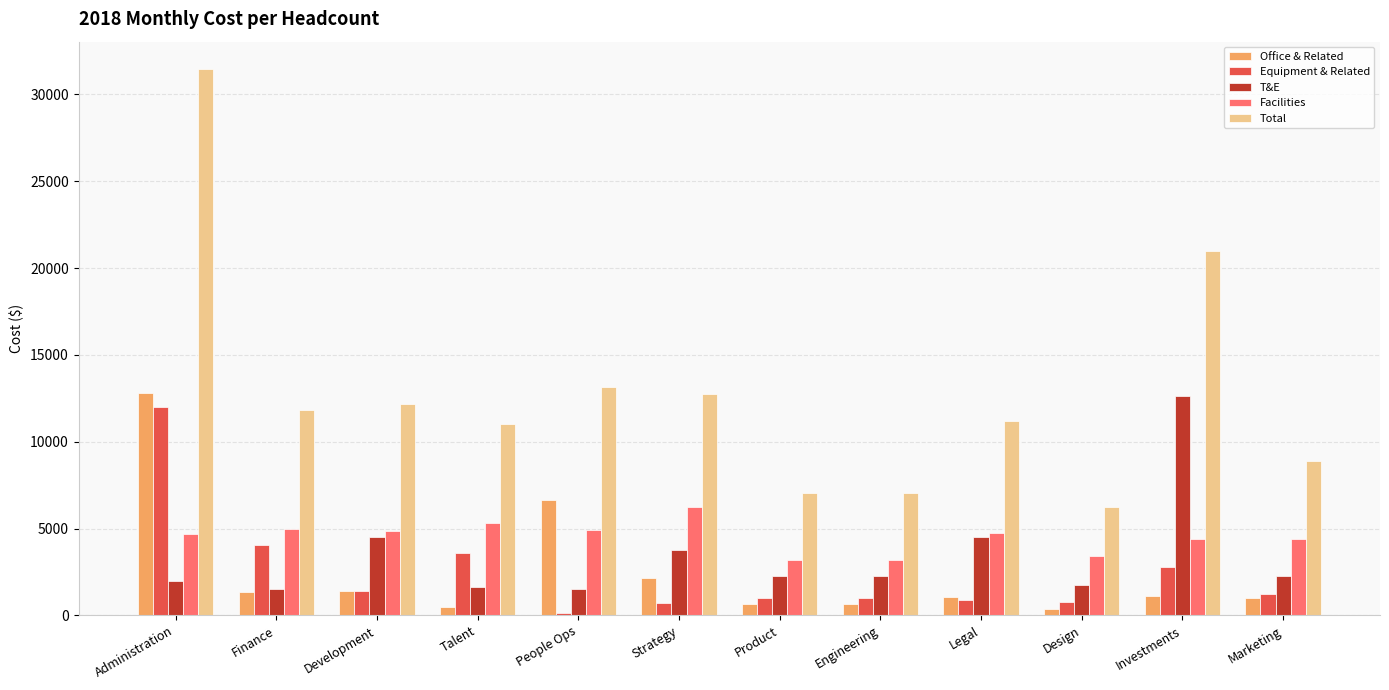

What position from the right is Engineering?

5